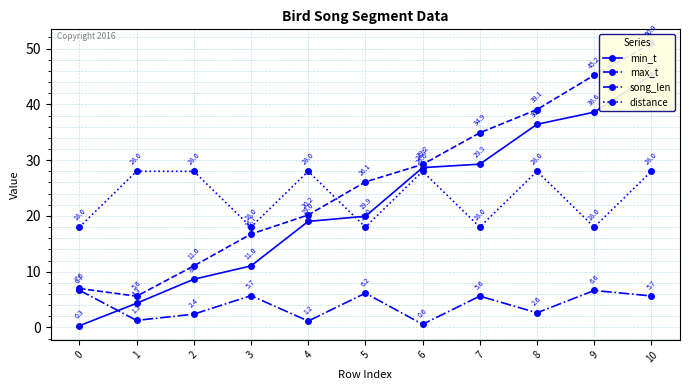

True or false: song_len has more than 0 points higher than both neighbors.

True